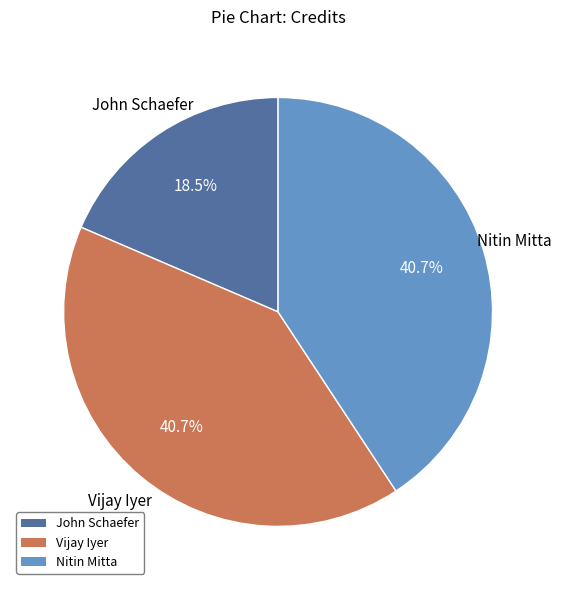

What is the ratio of the value at Vijay Iyer to the value at Nitin Mitta?

1.0